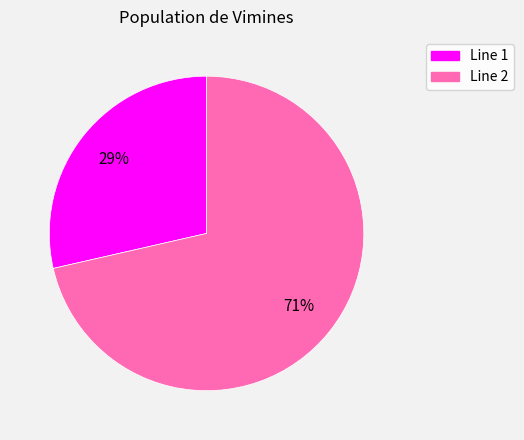

To the nearest percent, what percentage of the pie is Line 1?

29%